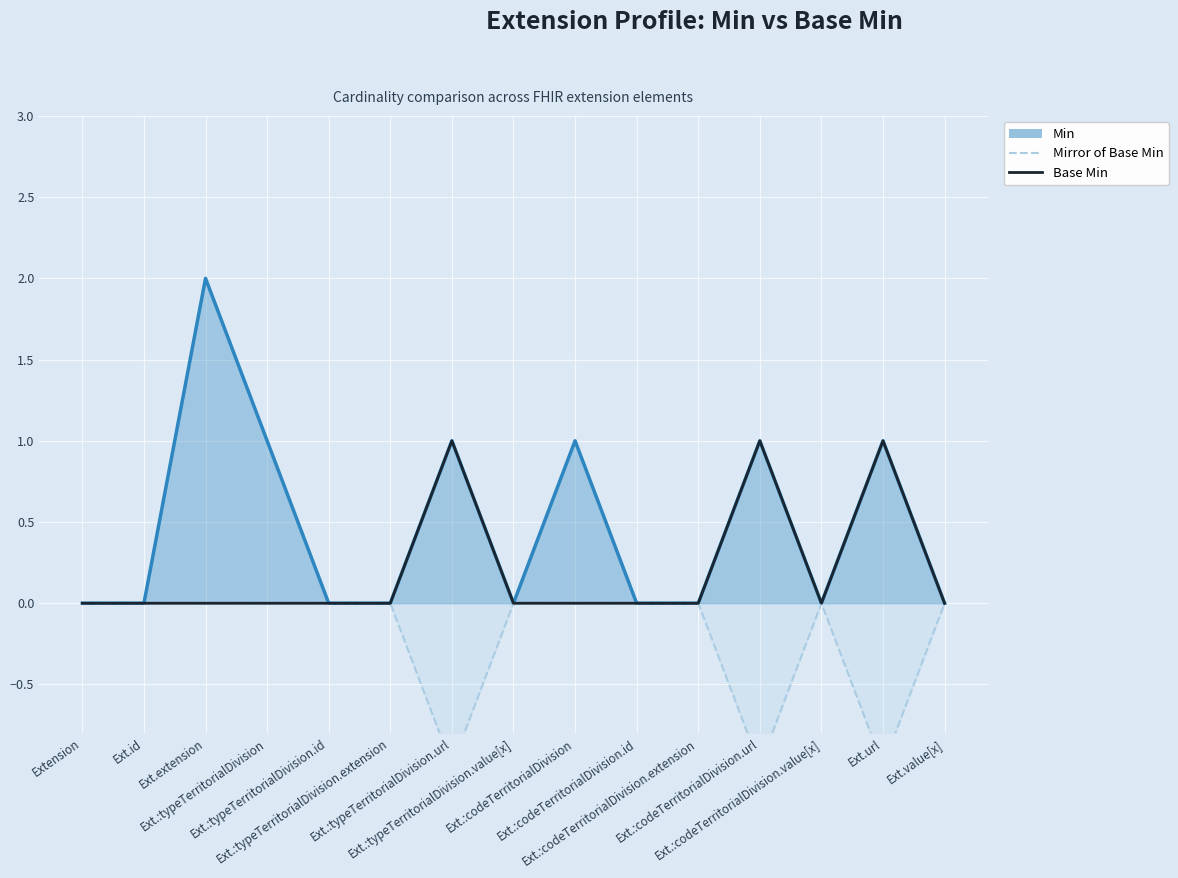

Rank the series at Ext.:codeTerritorialDivision.id from highest to lowest value.

Mirror of Base Min, Base Min